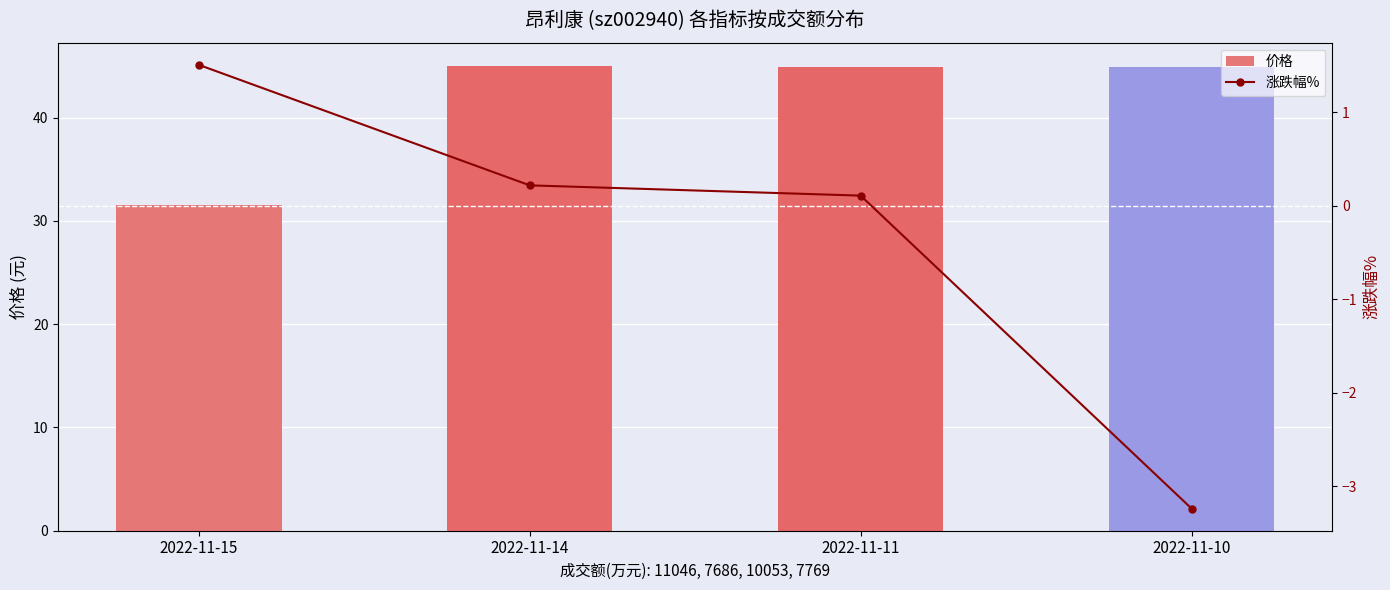

How many groups of bars are there?

4